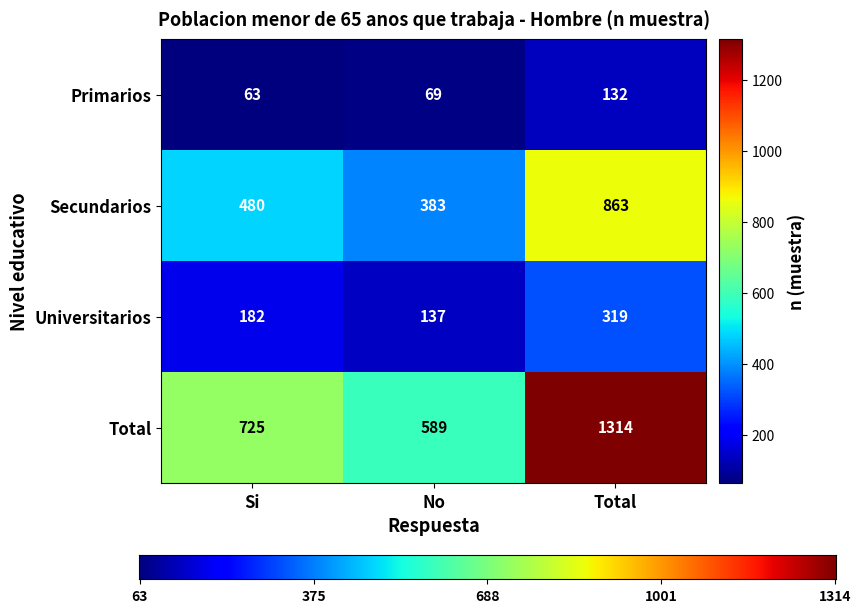

Which category has the lowest value in the Total series?

No